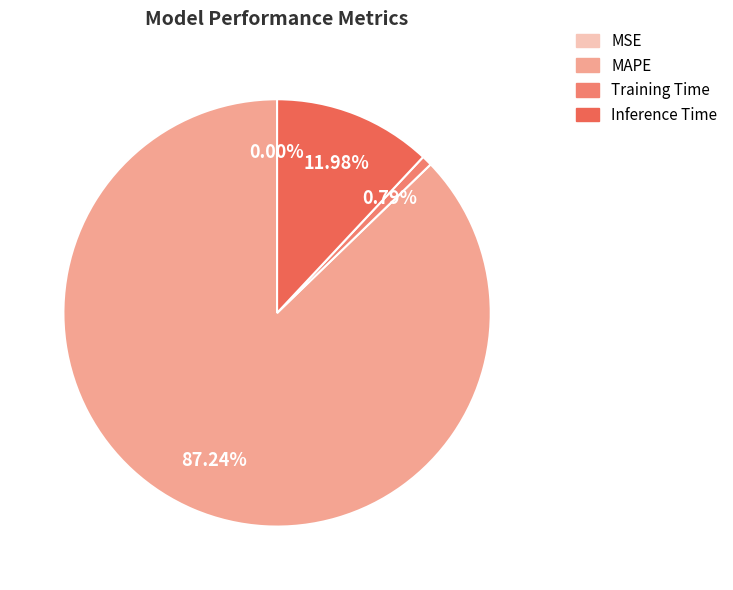

To the nearest percent, what percentage of the pie is Inference Time?

12%